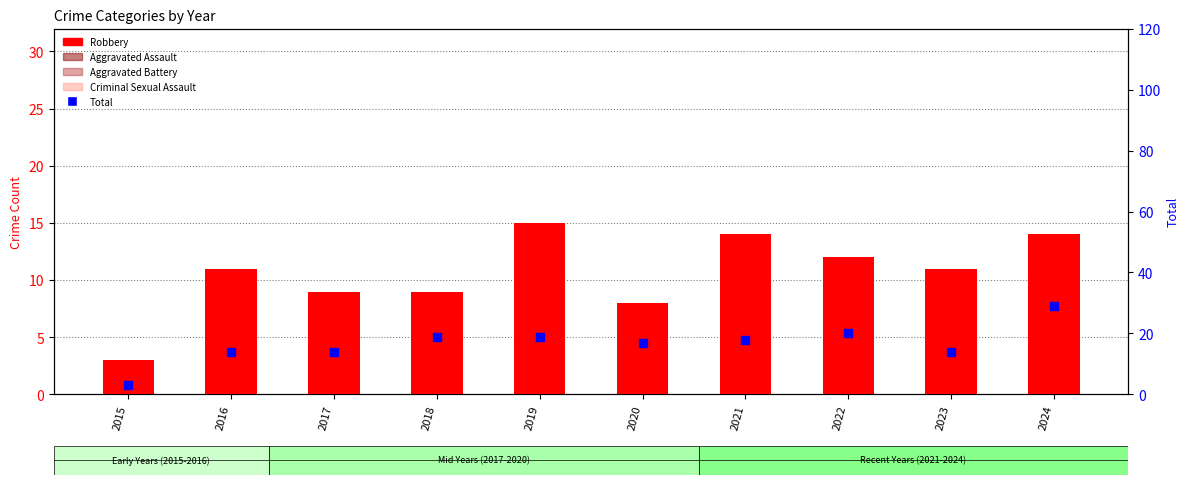

What are all the series names shown in the legend?

Robbery, Aggravated Assault, Aggravated Battery, Criminal Sexual Assault, Total